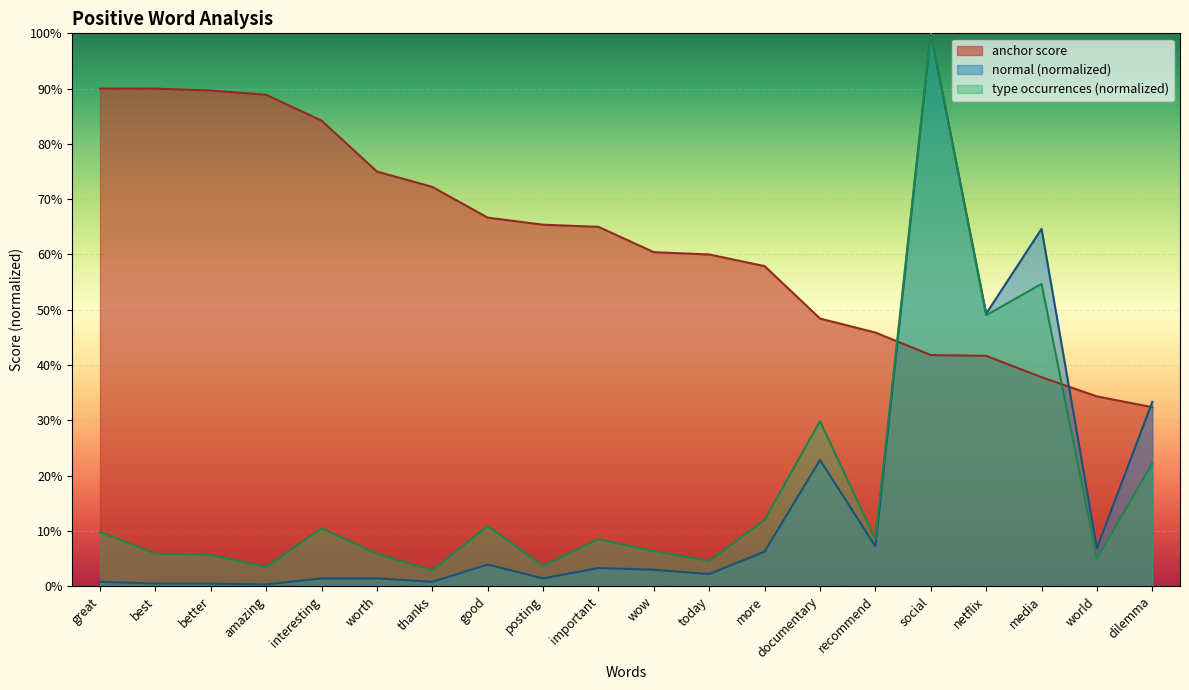

What is the value of the anchor score point at the 8th from the left?

0.7